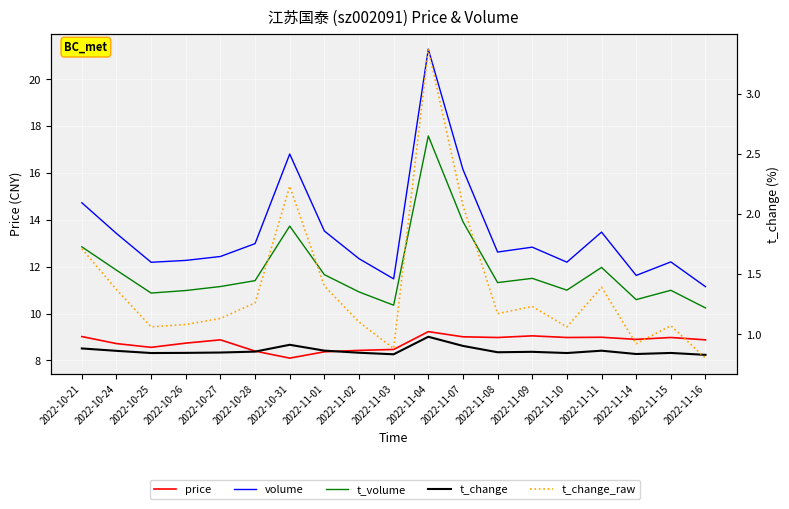

The price series shows 8.9 at 2022-11-16. True or false?

True